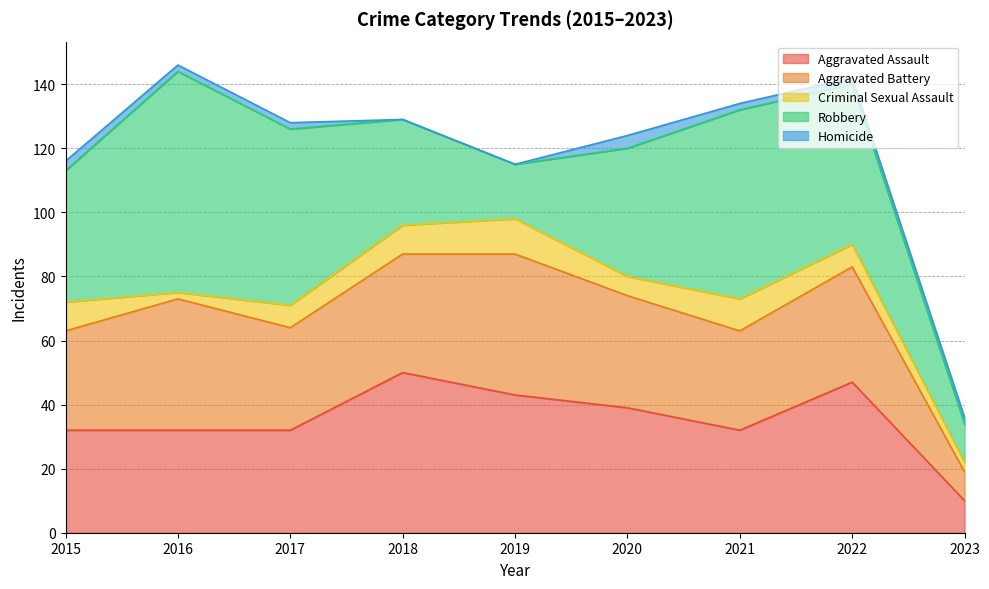

Is it true that Criminal Sexual Assault equals 18 at 2019?

False